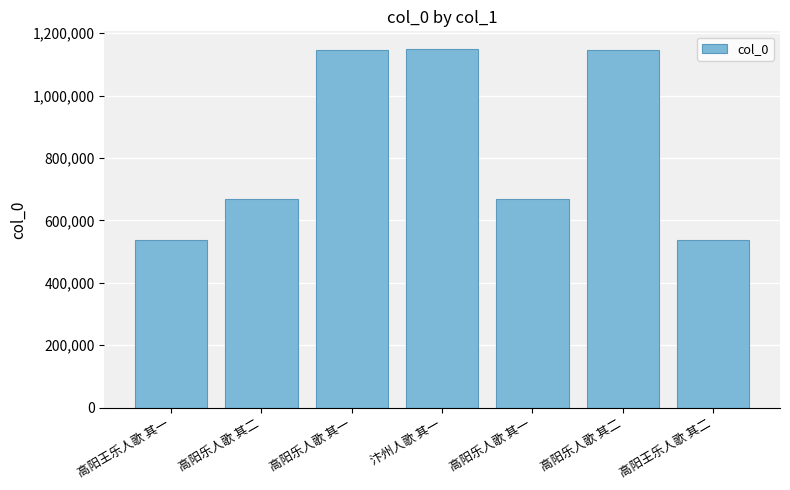

Reading left to right, list all the values displayed in this chart.

高阳王乐人歌 其一=536150	高阳乐人歌 其二=669821	高阳乐人歌 其一=1145156	汴州人歌 其一=1148496	高阳乐人歌 其一=669820	高阳乐人歌 其二=1145157	高阳王乐人歌 其二=536151